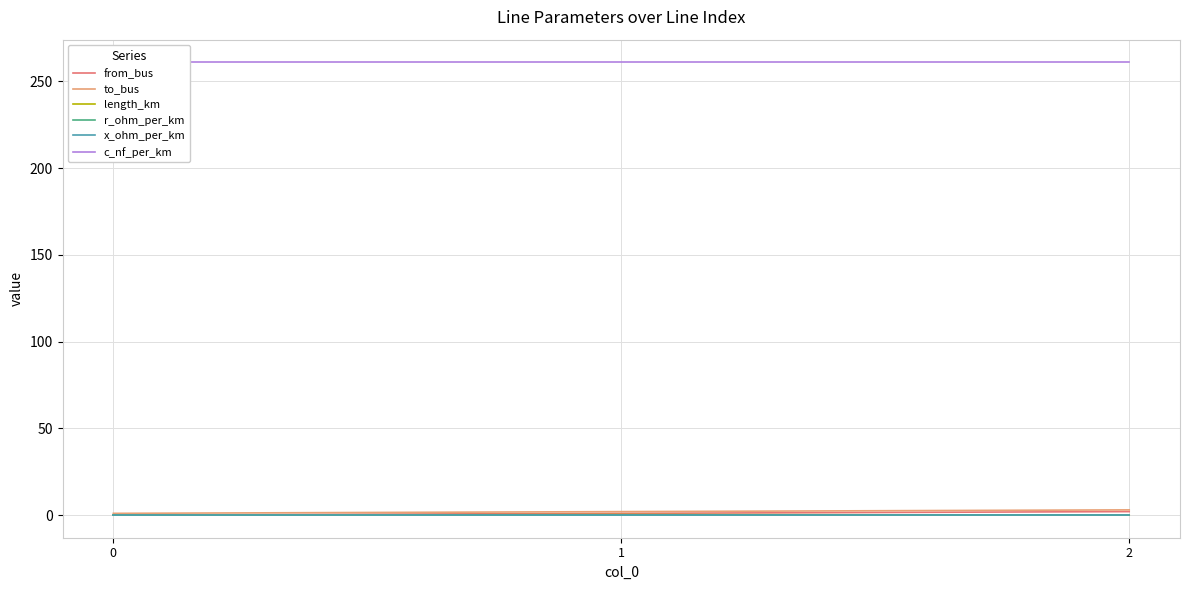

Does the chart display data point markers on the line(s)?

No